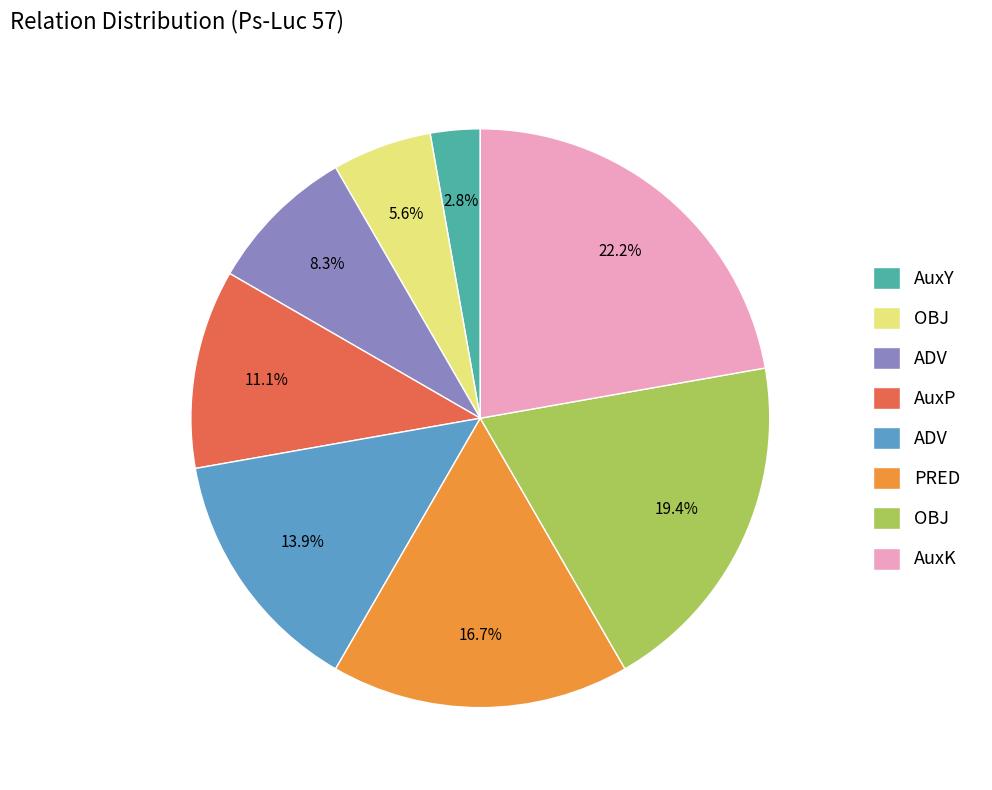

Does any single category account for the majority?

No